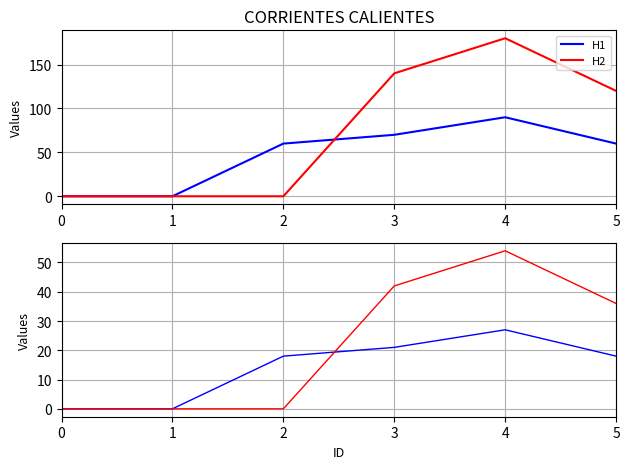

What is the difference between the maximum and minimum values in the H1 series?

27